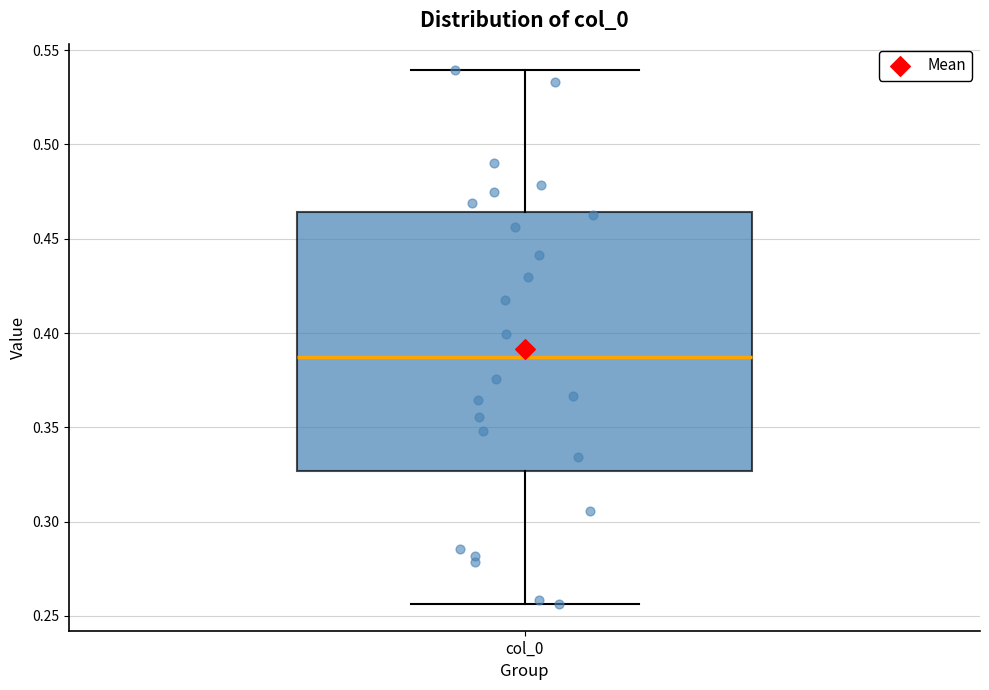

Transcribe this box plot: give where the median line is, the range the box spans, and where the two whiskers end, as read against the y-axis. The values are not printed on the chart, so give them approximately, as read against the axis.

median 0.385, box 0.325 to 0.465, whiskers 0.255 to 0.540